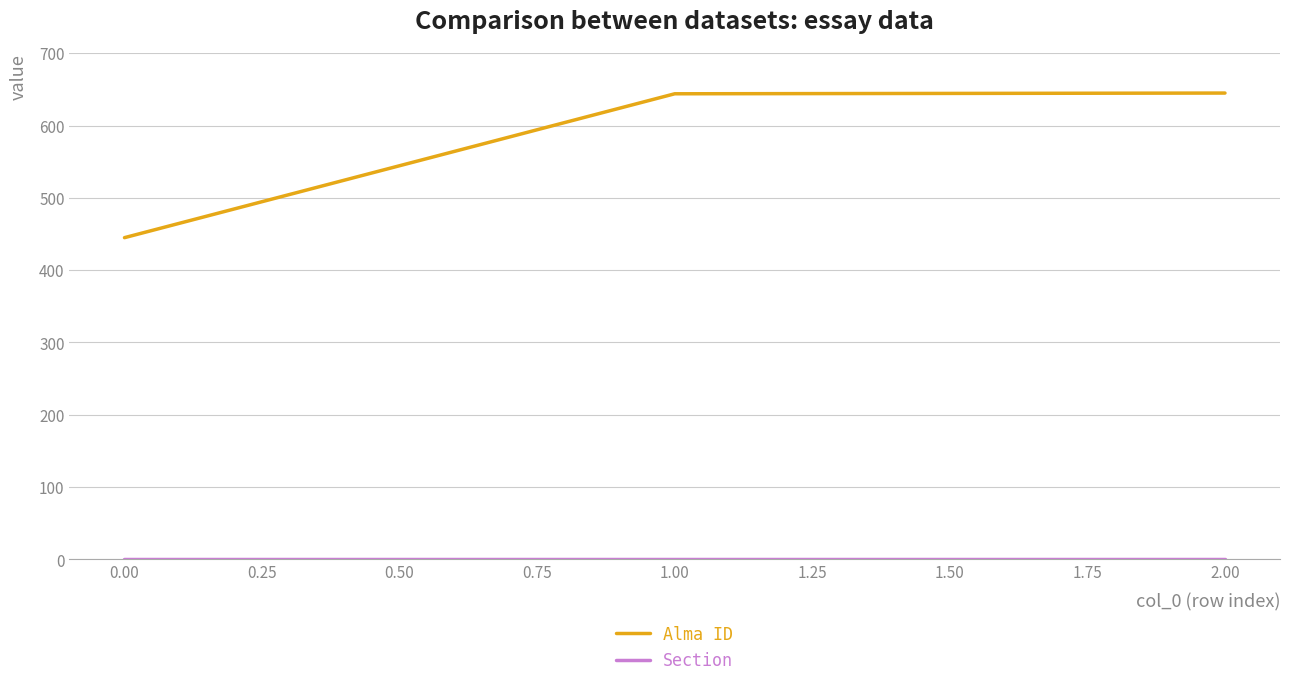

Count the number of data series in this chart.

2